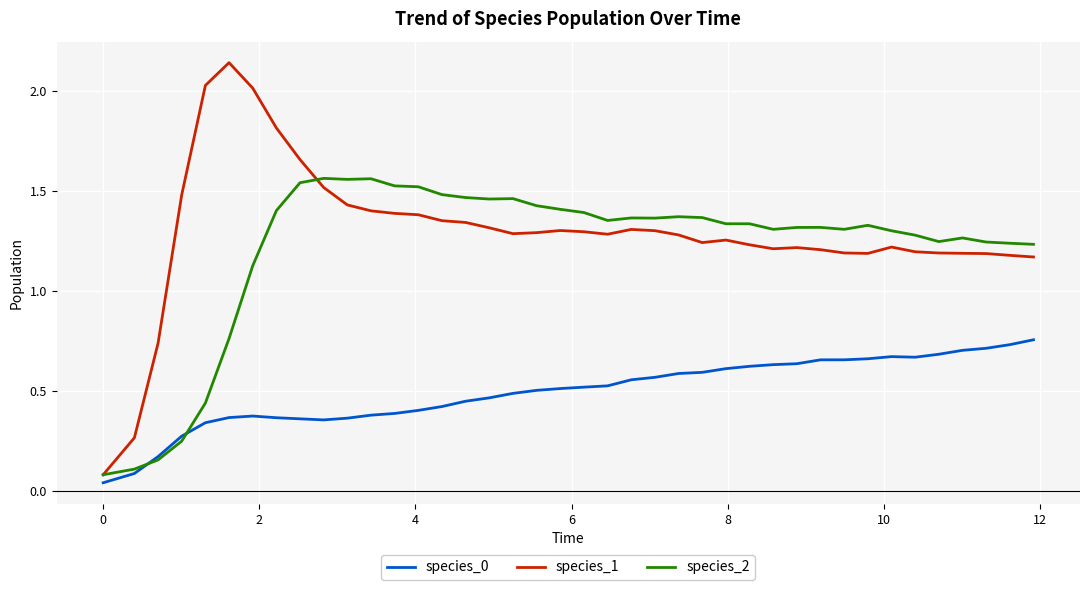

Which series has the widest spread of values?

species_1